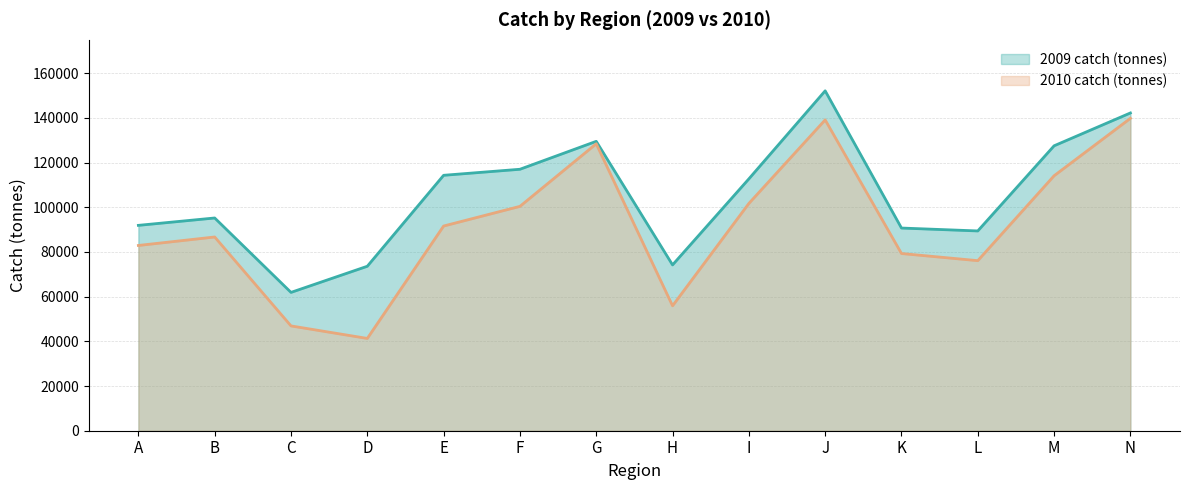

The value of 2009 catch (tonnes) at A is 123649. True or false?

False